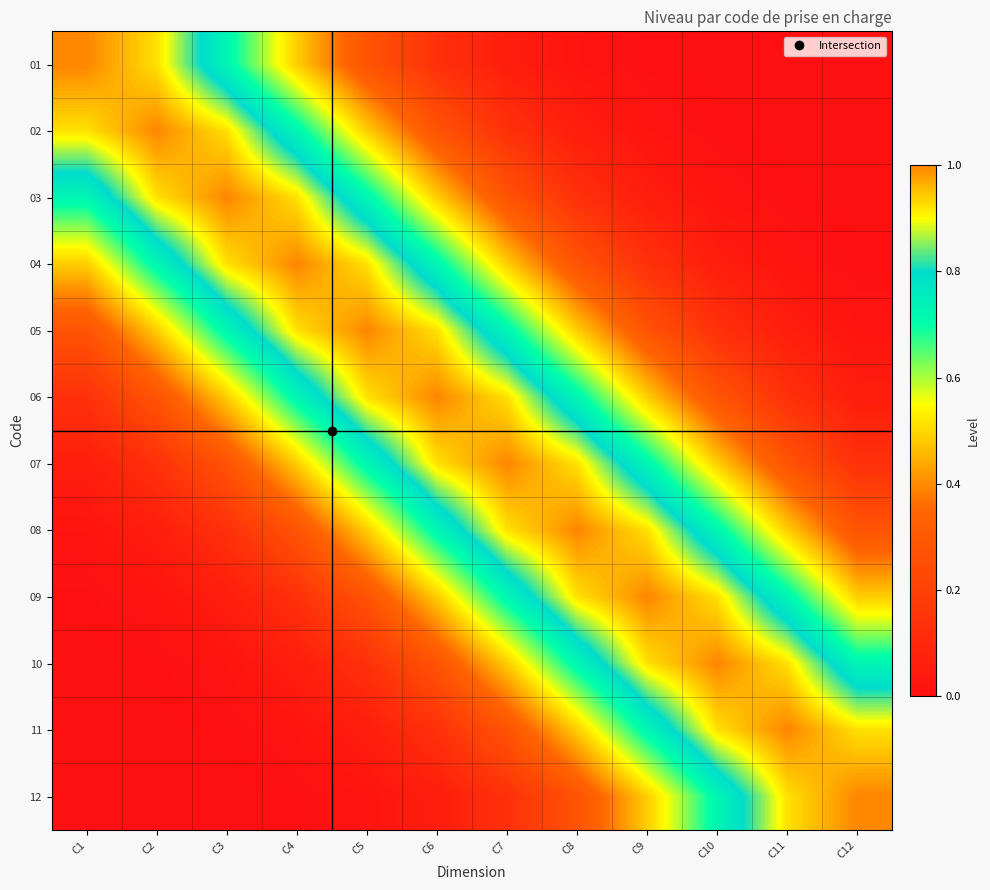

What is the maximum value shown in the chart?

1.0